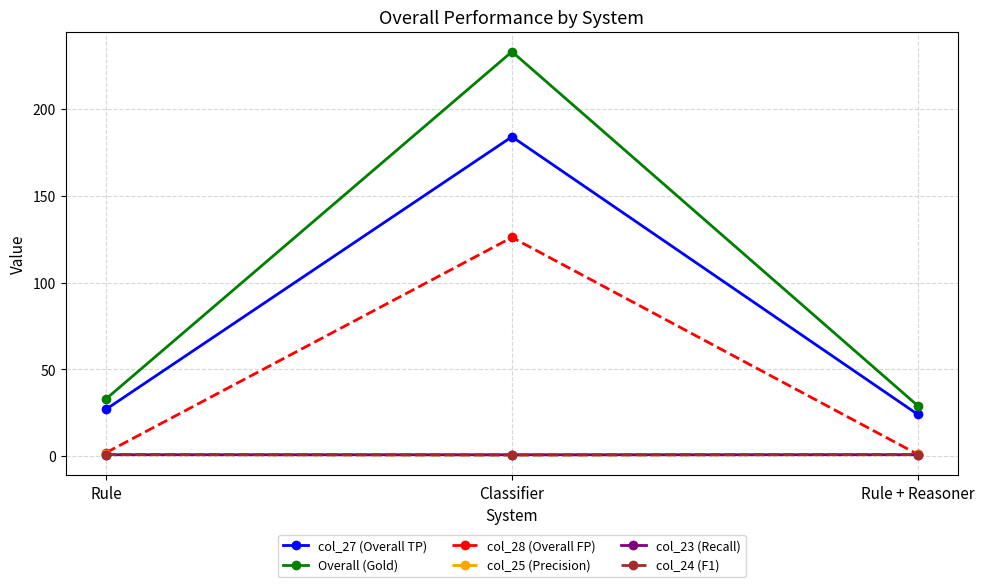

Does the chart display data point markers on the line(s)?

Yes